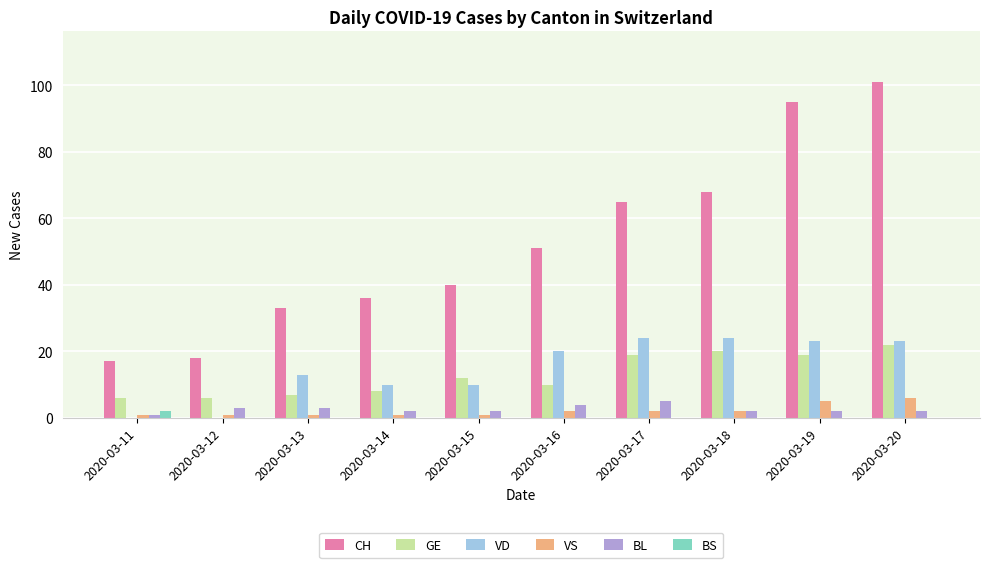

How many categories are shown in the chart?

10